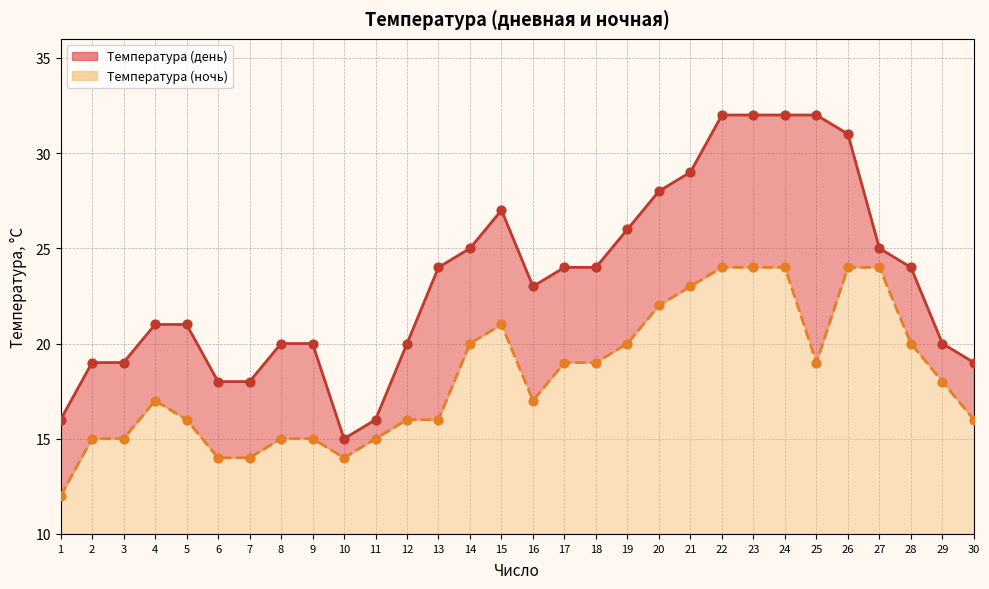

What is the total value across all series at 9?

35